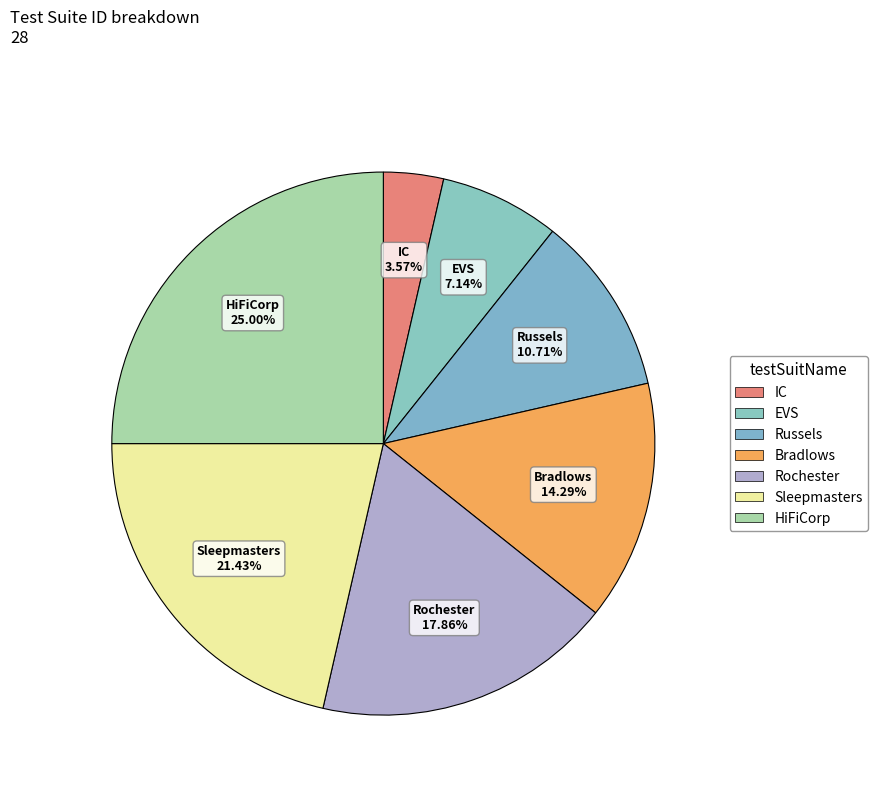

To the nearest percent, what portion does Sleepmasters represent?

21%